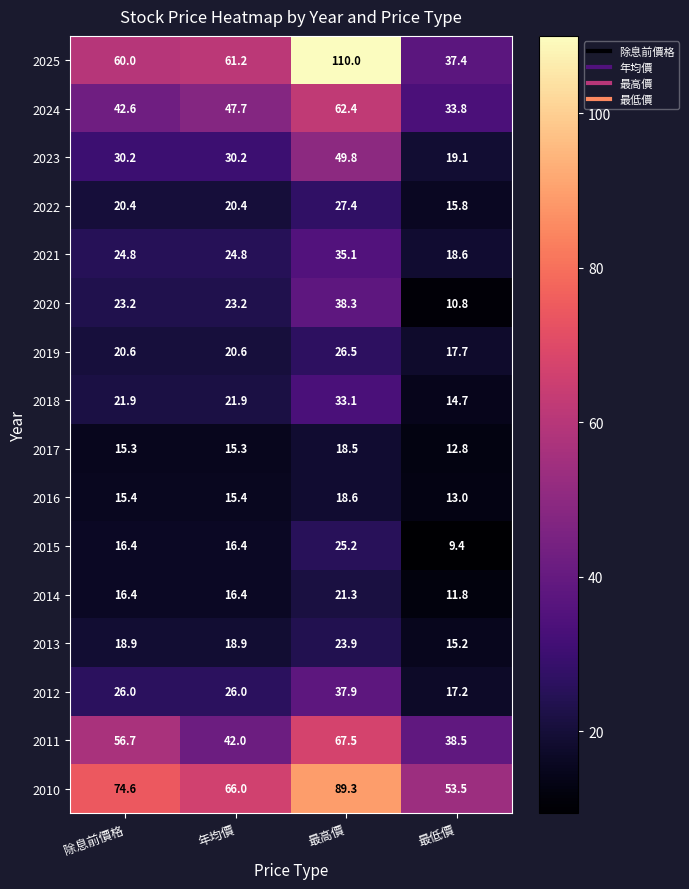

What is the approximate value of 2020 at 除息前價格?

23.2